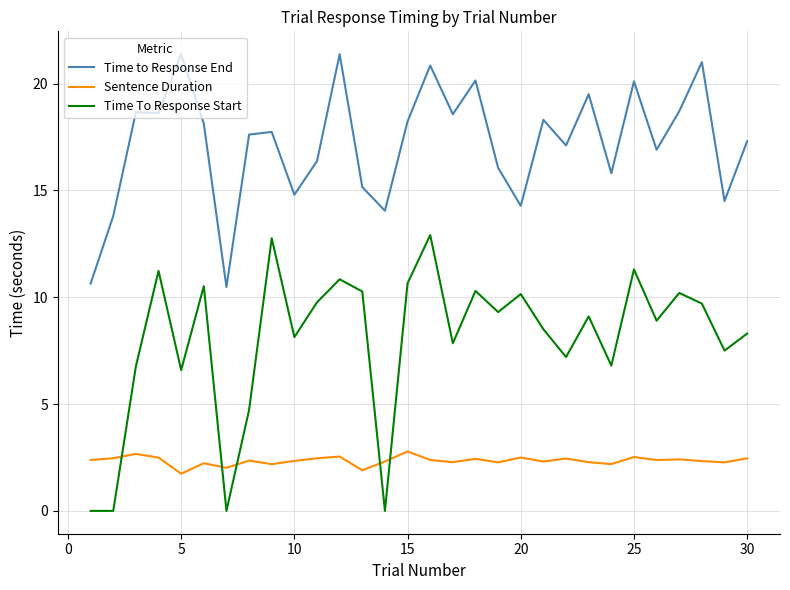

Rank the series by their maximum value, from highest to lowest.

Time to Response End, Time To Response Start, Sentence Duration